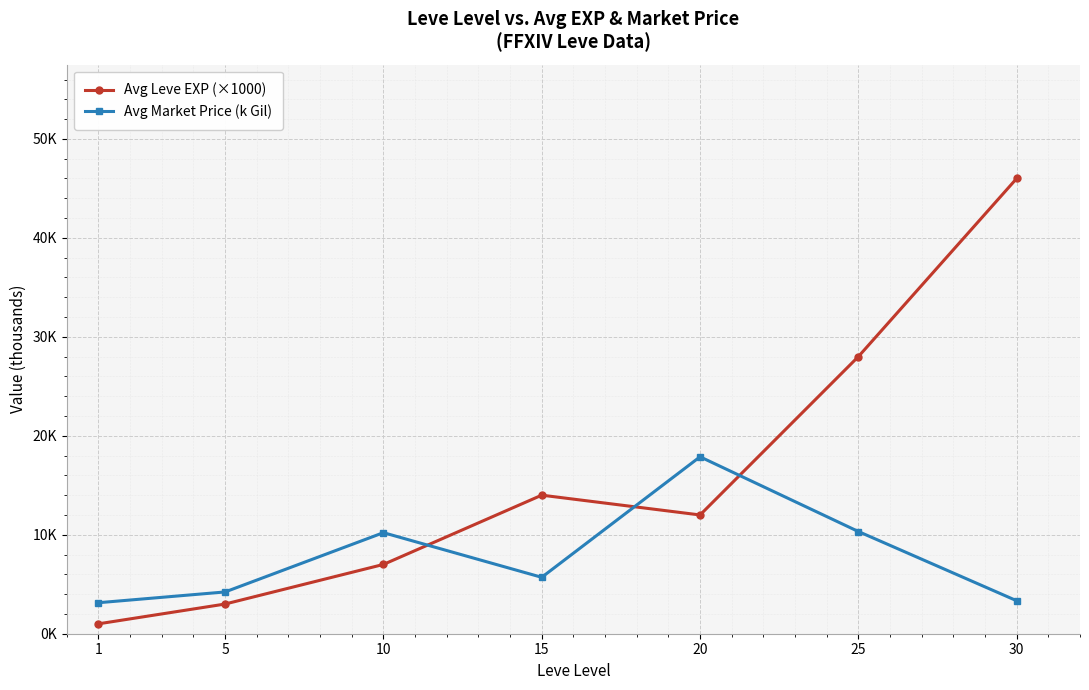

Reading left to right, list all the values displayed in this chart.

Avg Leve EXP (×1000): 1.0	3.0	7.0	14.0	12.0	28.0	46.0
Avg Market Price (k Gil): 3.1	4.2	10.2	5.7	17.9	10.3	3.3